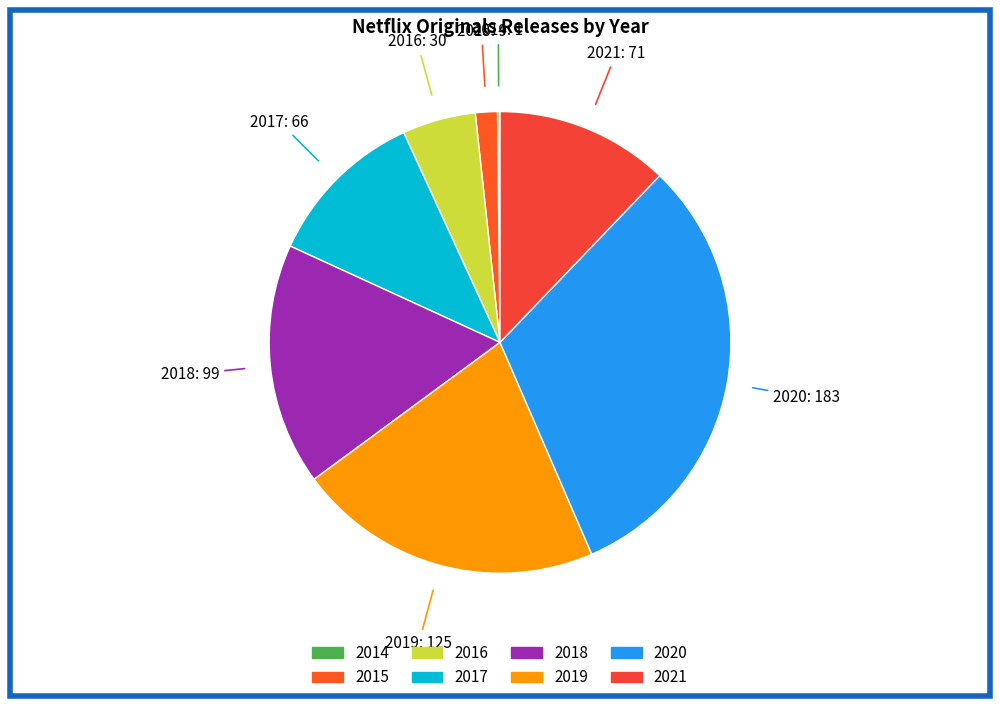

Does 2016 represent more than half of the total?

No